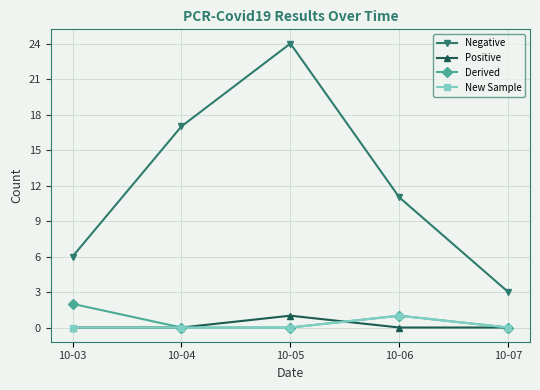

The value of Negative at 10-05 is 8. True or false?

False